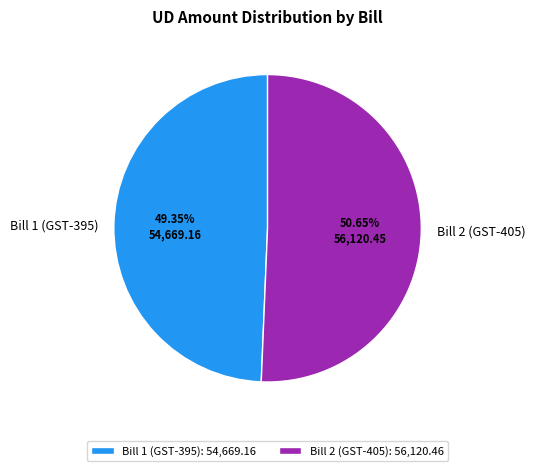

To the nearest percent, what is the difference between the largest and smallest slice percentages?

1%